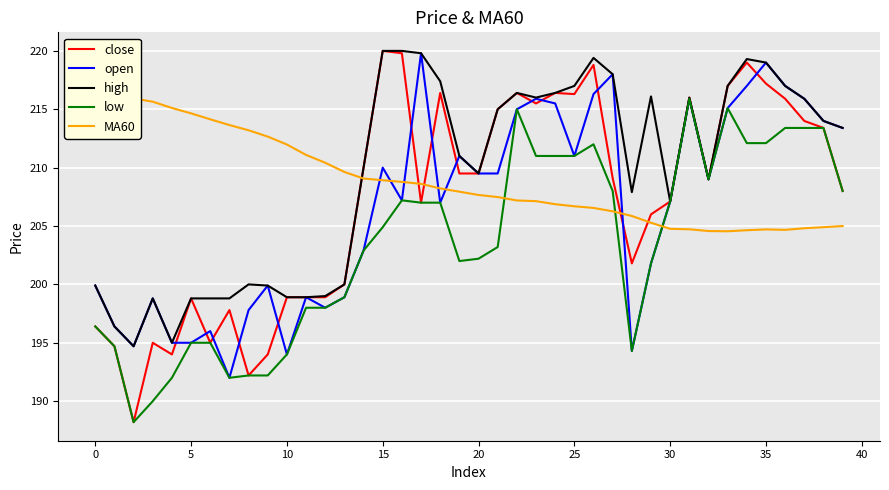

Read the high value at 27.

218.0